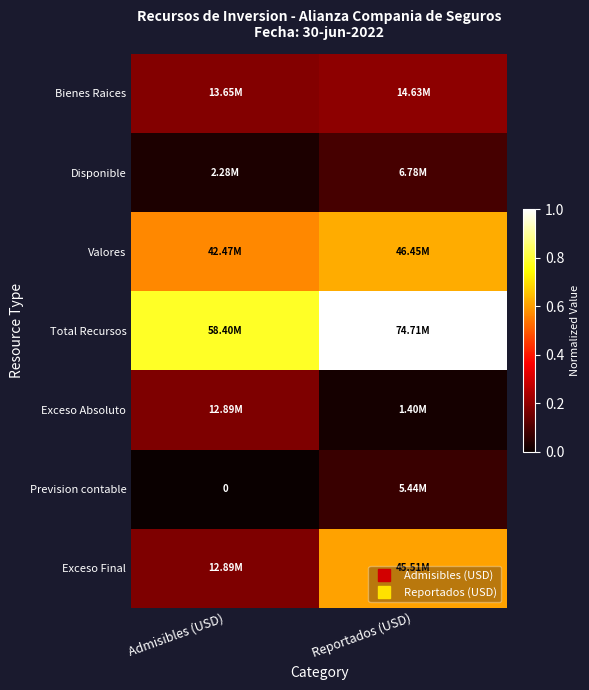

What is the difference between the Total Recursos values at Admisibles (USD) and Reportados (USD)?

0.2